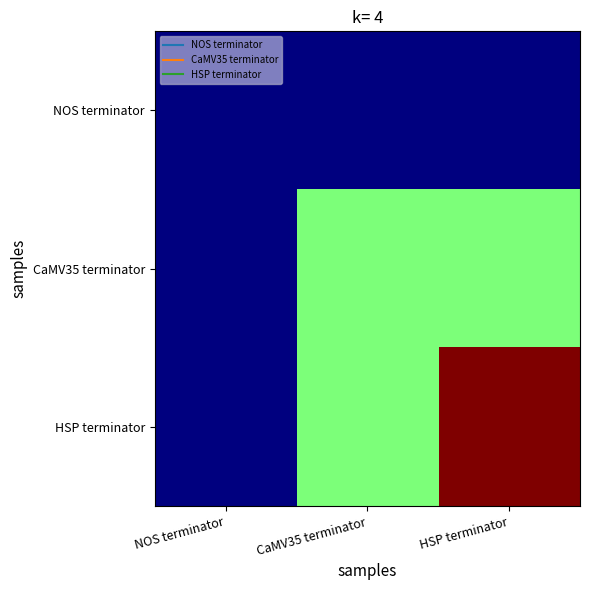

Reading left to right, list all the values displayed in this chart.

NOS terminator: NOS terminator=1	CaMV35 terminator=1	HSP terminator=1
CaMV35 terminator: NOS terminator=1	CaMV35 terminator=2	HSP terminator=2
HSP terminator: NOS terminator=1	CaMV35 terminator=2	HSP terminator=3